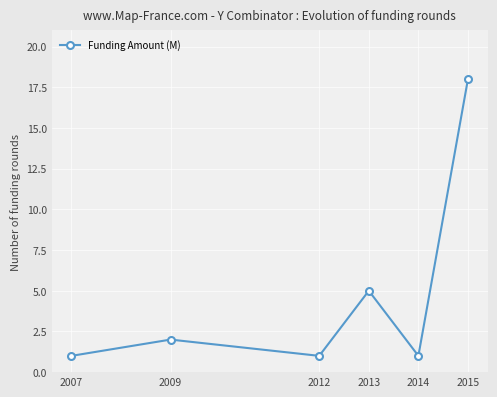

Reading left to right, transcribe all the data shown in this chart.

1	2	1	5	1	18